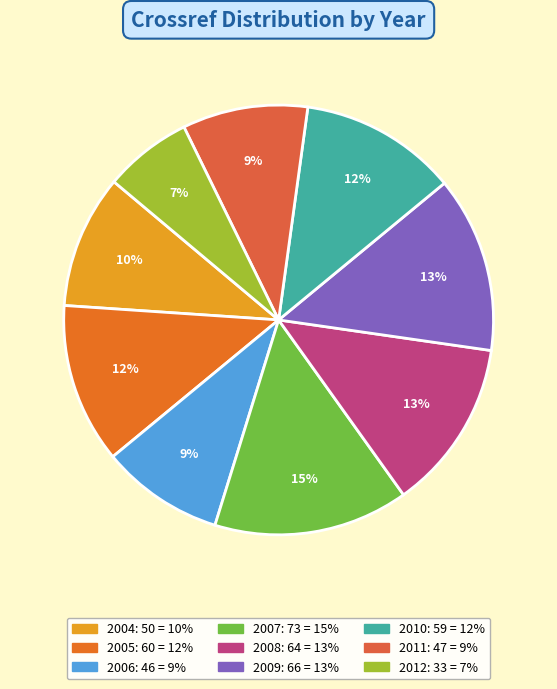

Which has a higher value, 2004 or 2006?

2004